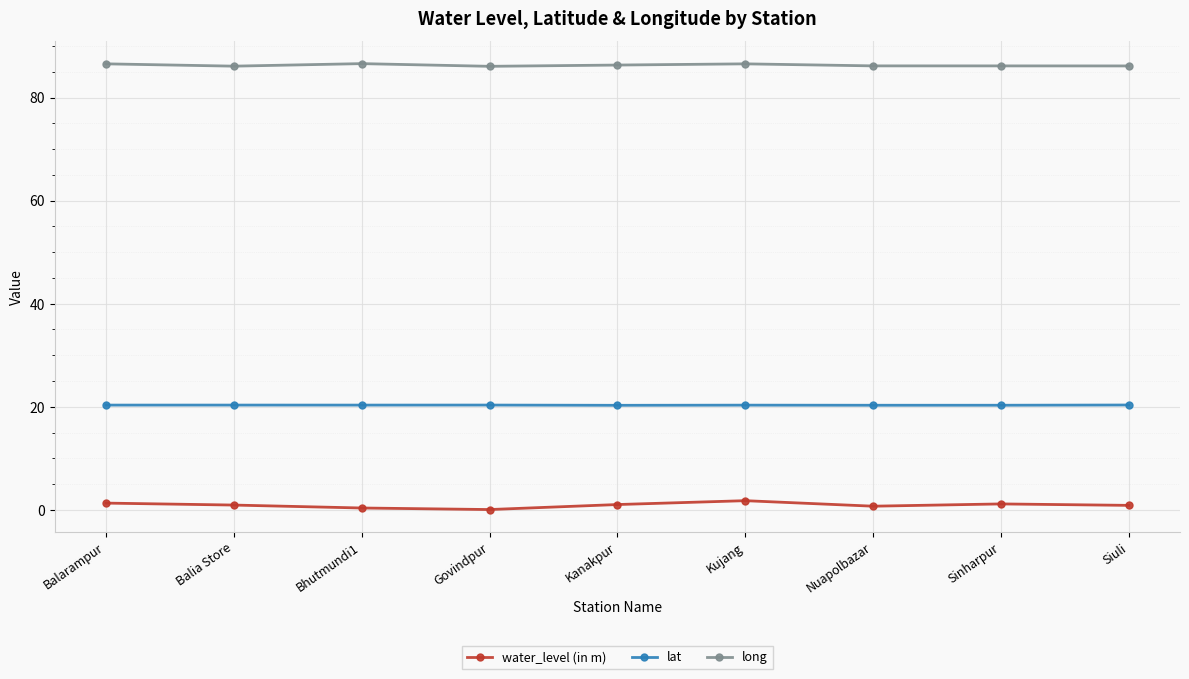

What value does the water_level (in m) series have at Govindpur?

0.1